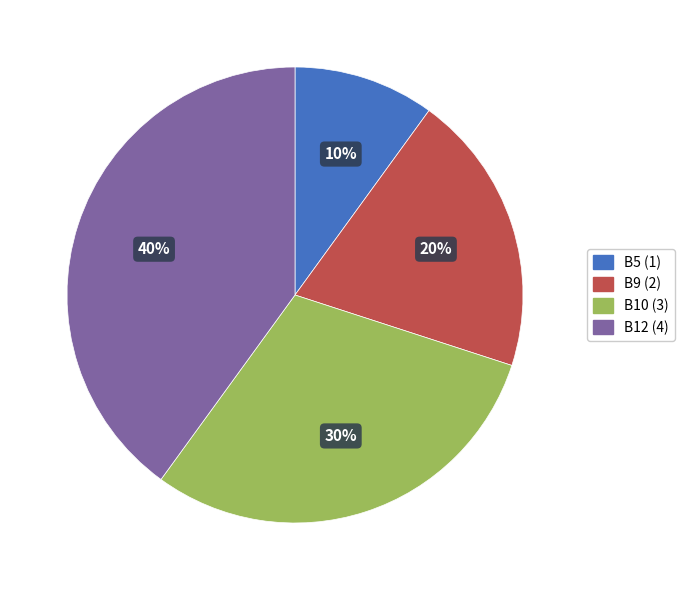

Between B9 and B12, which is larger?

B12